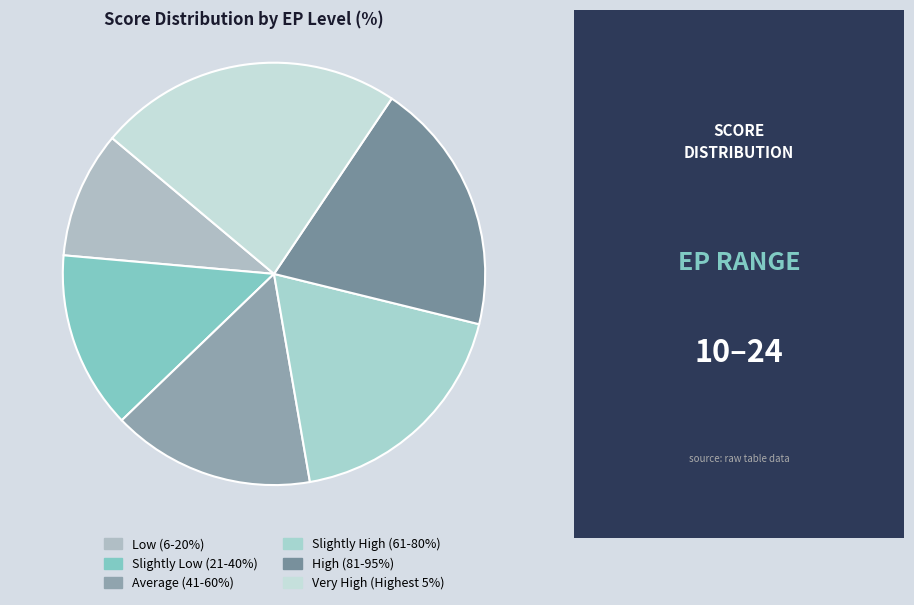

What percentage is the Average (41-60%) slice, to the nearest percent?

16%